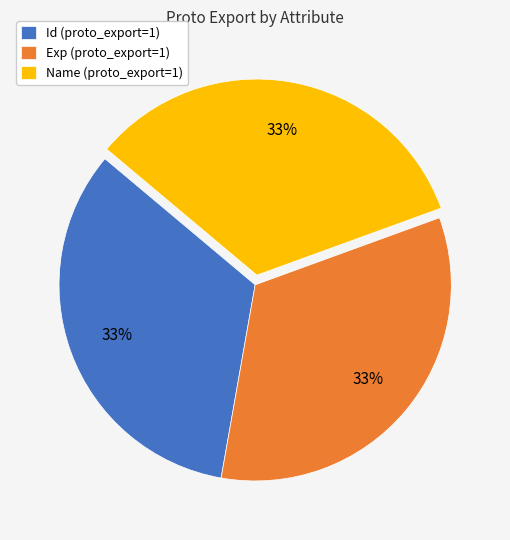

Is the sum of Name (proto_export=1) and Id (proto_export=1) greater than half?

Yes